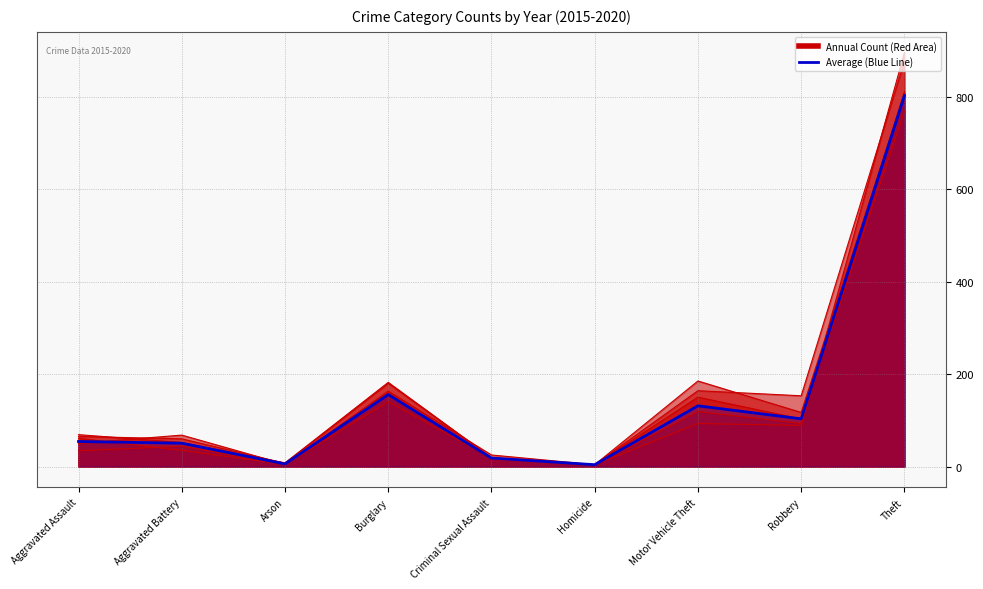

Reading left to right, transcribe all the data shown in this chart.

54.2	50.5	5.7	155.5	18.3	4.0	131.3	103.2	802.0